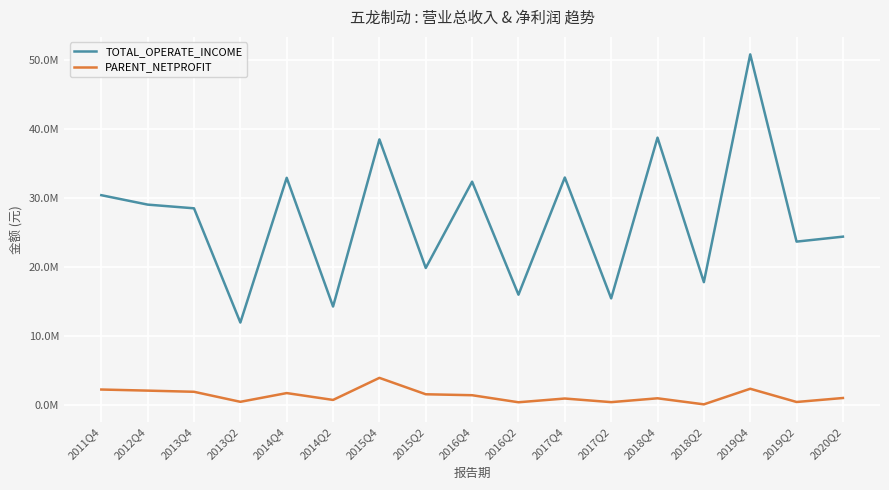

The value of PARENT_NETPROFIT at 2014Q4 is 1719142.3. True or false?

True